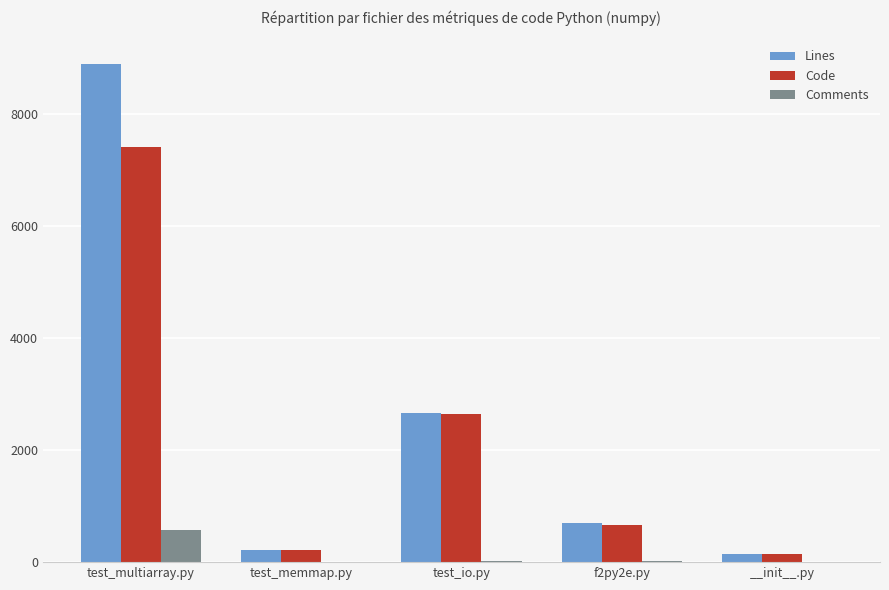

Which category has the highest value across all series?

test_multiarray.py